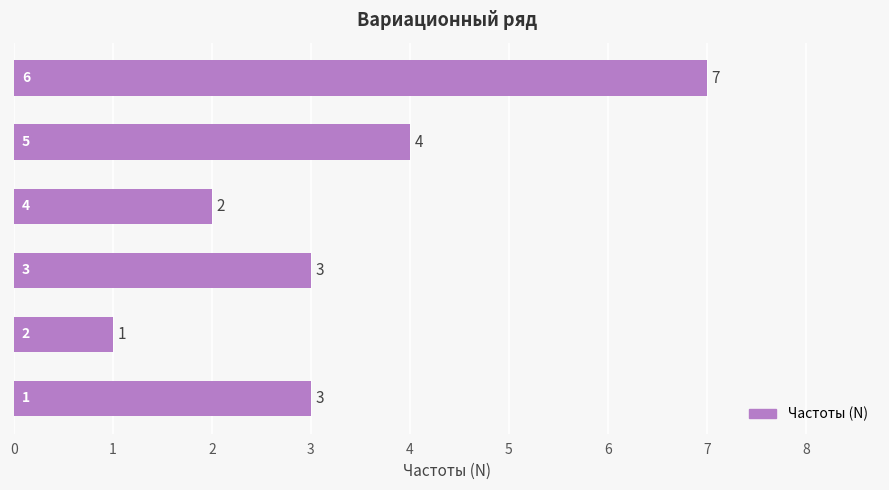

Reading bottom to top, transcribe all the data shown in this chart.

3	1	3	2	4	7